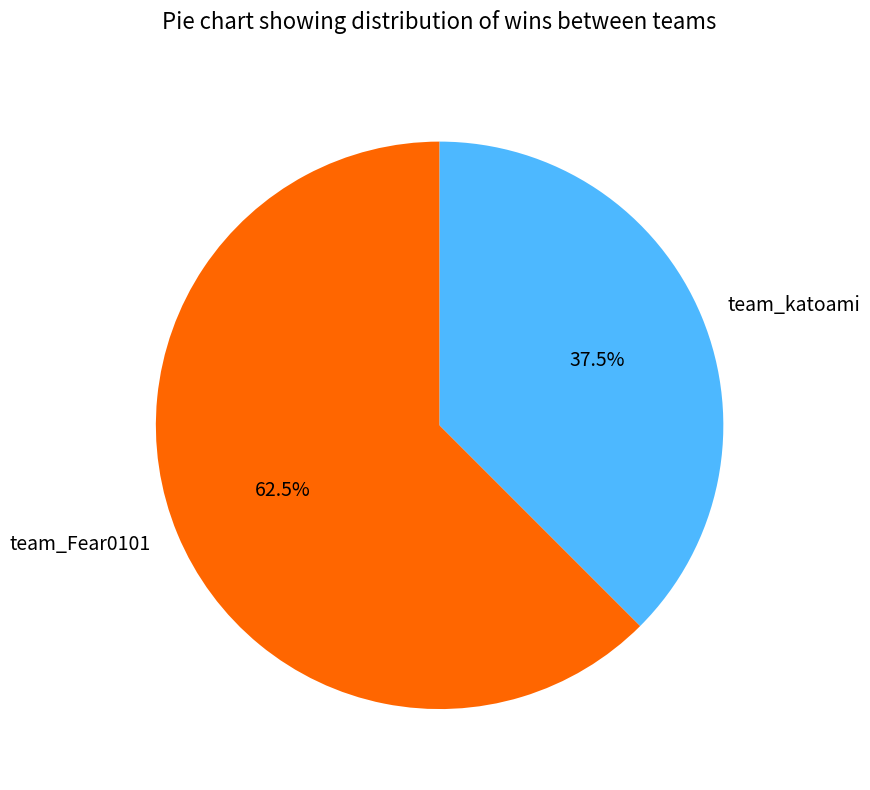

The team_Fear0101 slice represents 54% of the pie. True or false?

False